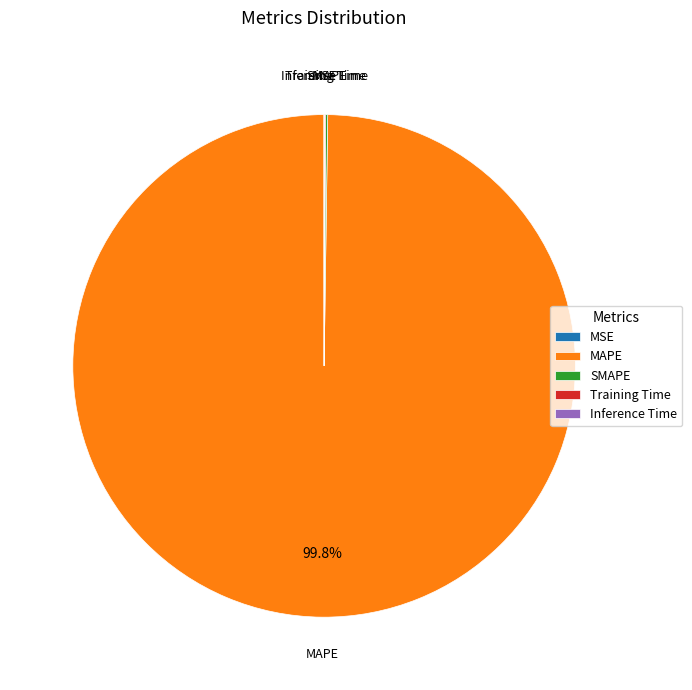

Does any single category account for the majority?

Yes